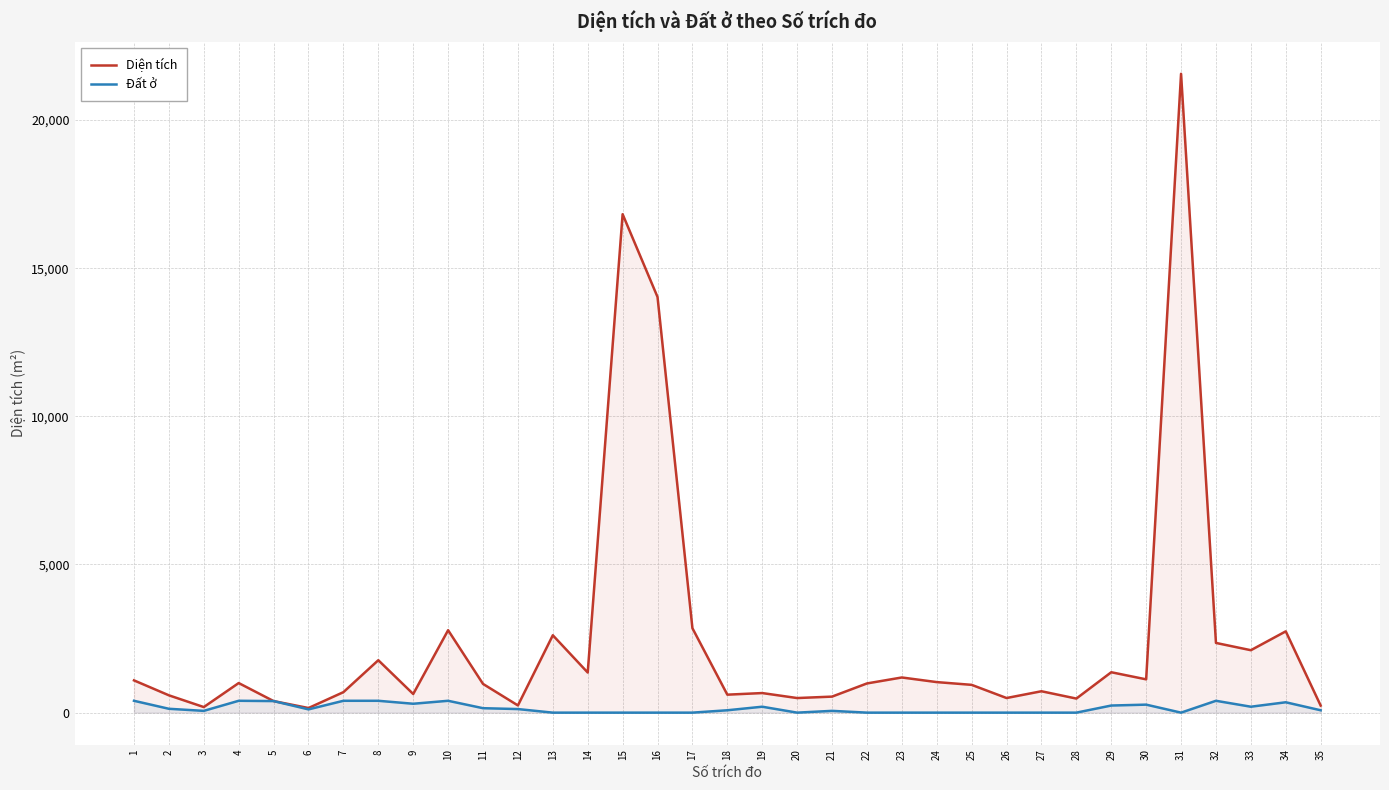

The value of Diện tích at 5 is 135.1. True or false?

False